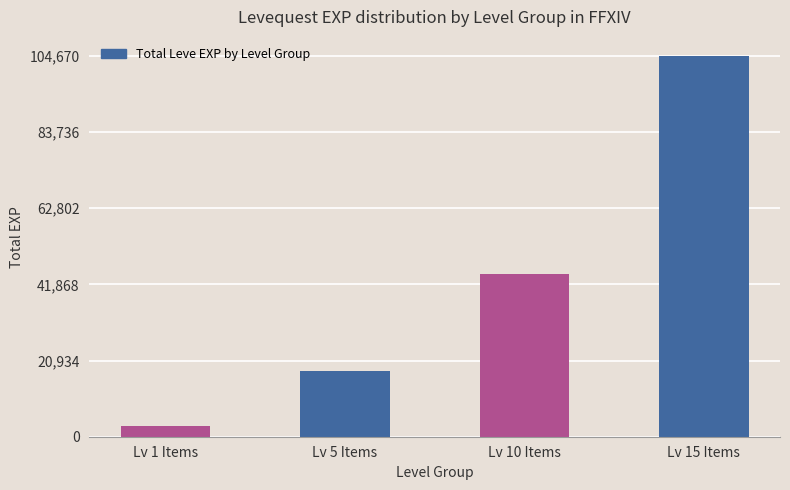

How many series are shown in this chart?

1